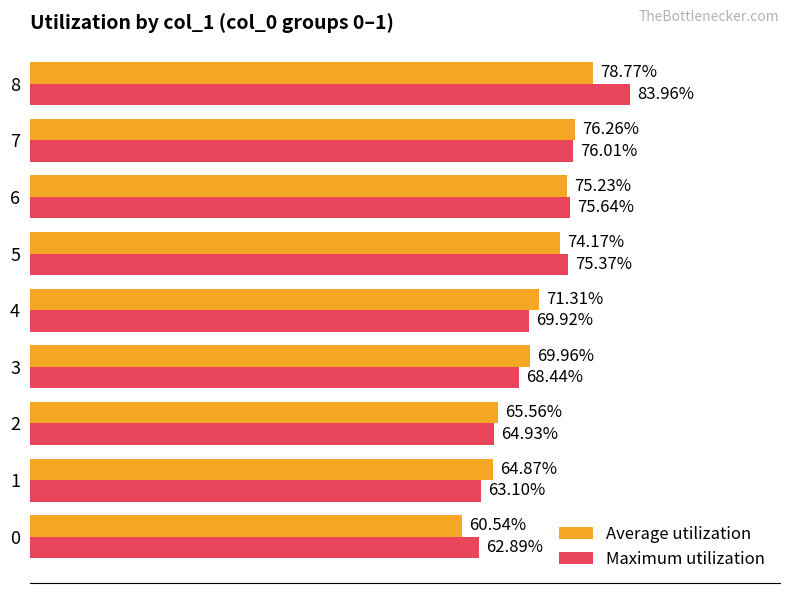

What is the total value across all series at 7?

1.5